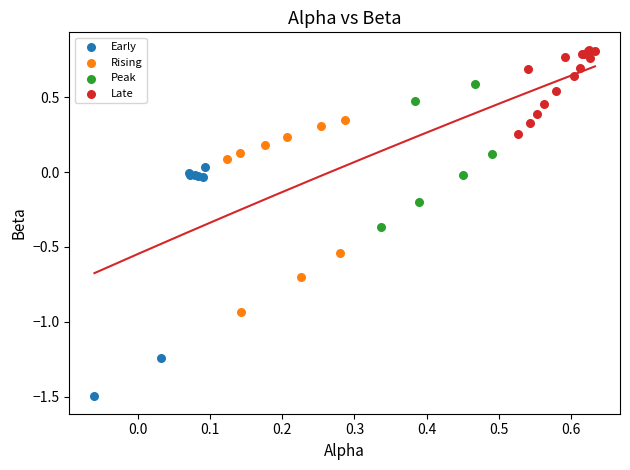

Which series has the widest spread of Y values?

Early